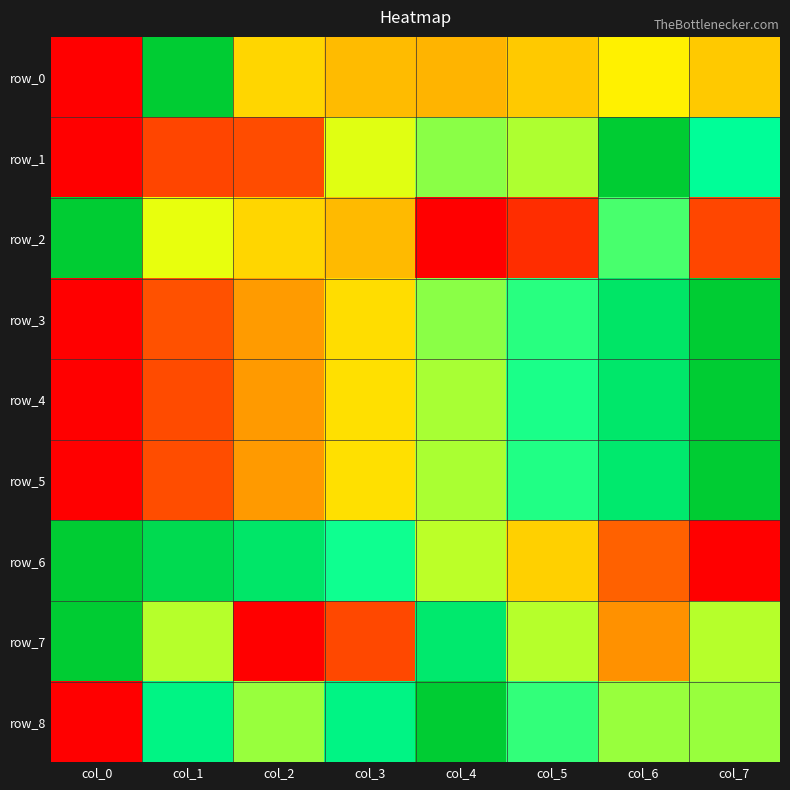

How many data points in row_3 are above 0?

7